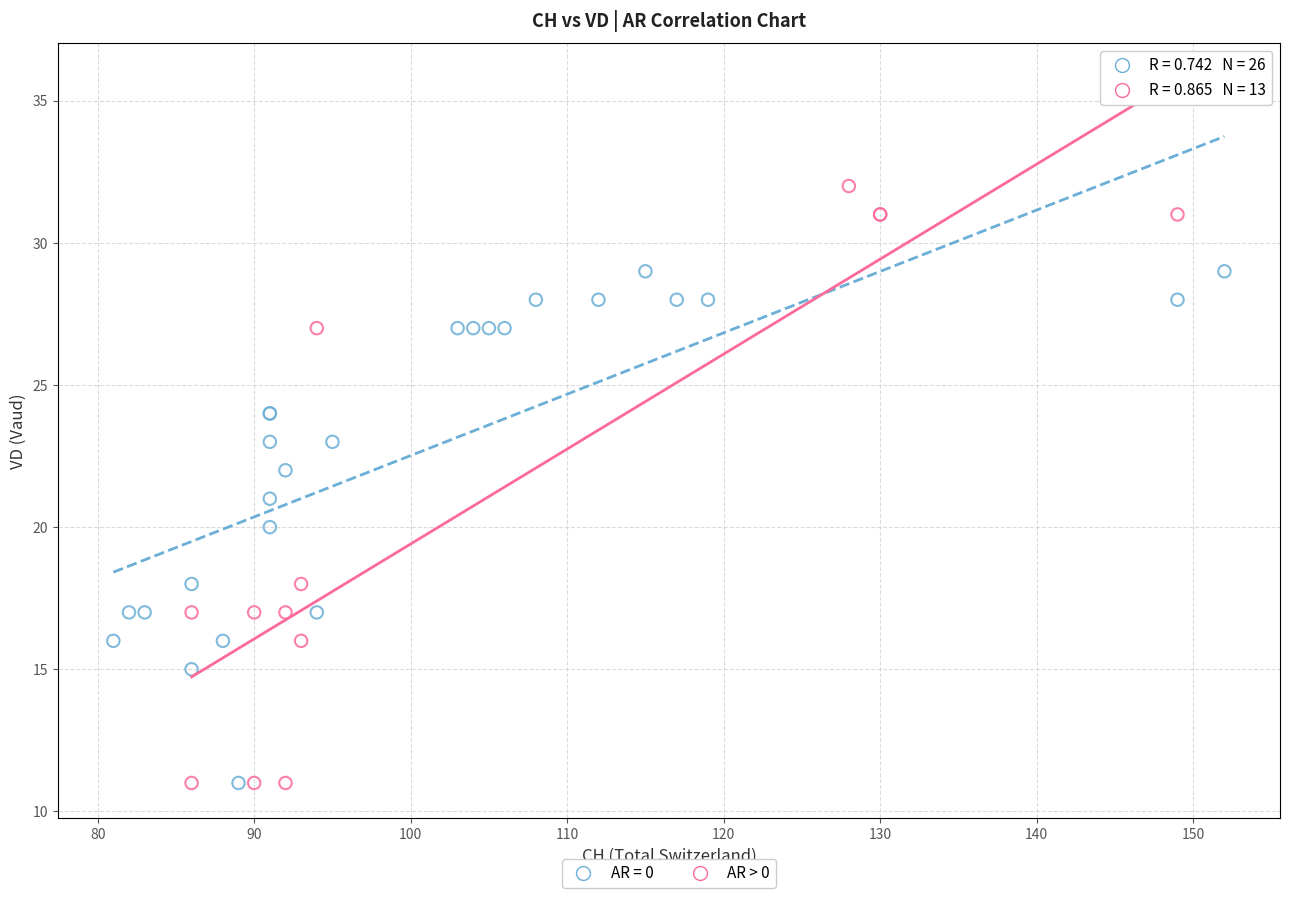

Which series has the widest spread of Y values?

AR > 0